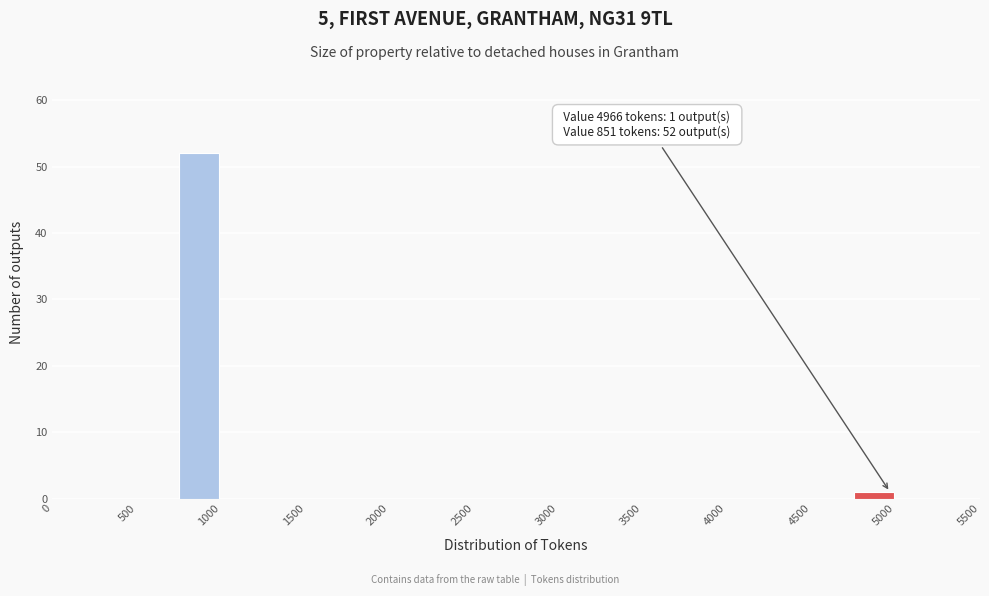

Over which range of the x-axis is the bar tallest?

750 to 1000